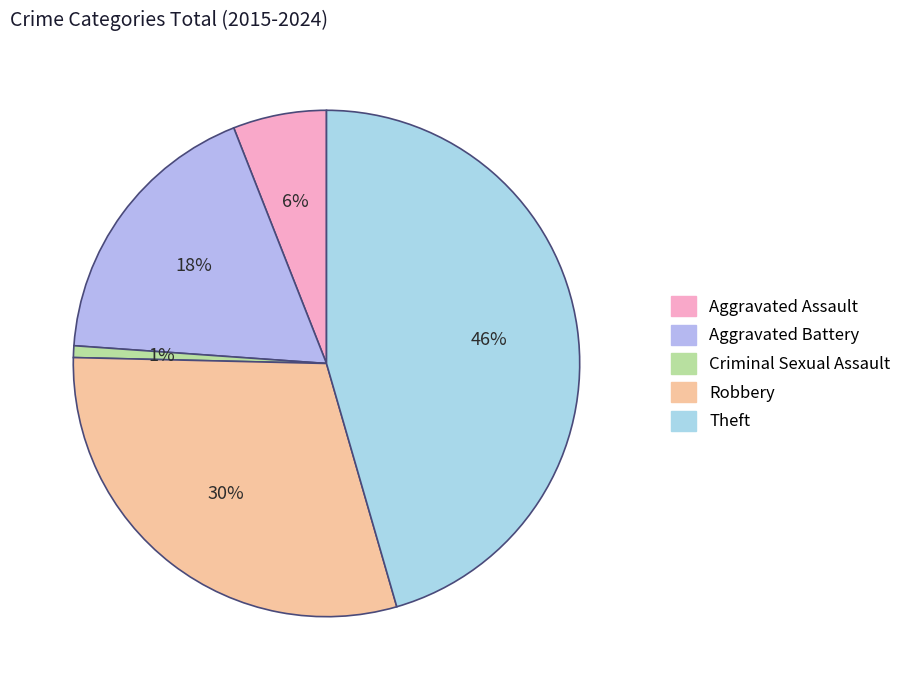

Which has a higher value, Theft or Aggravated Assault?

Theft